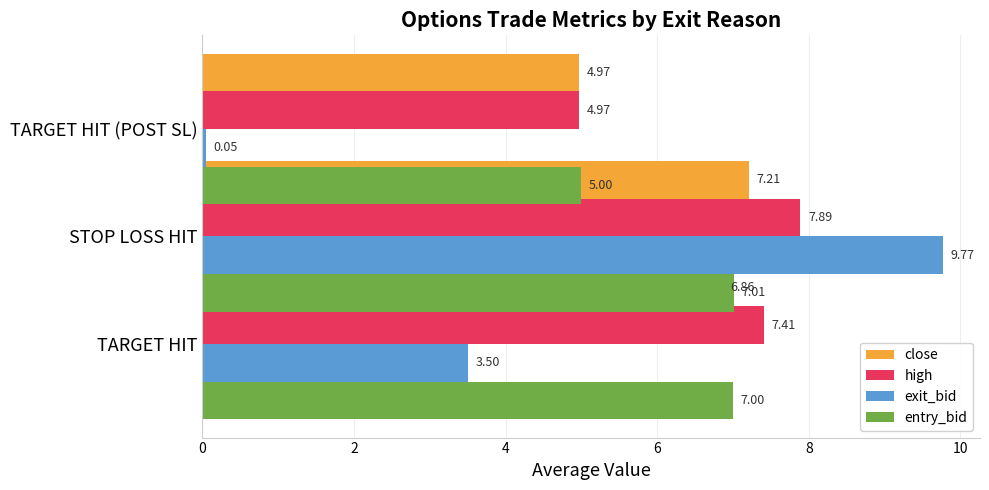

What is the minimum value shown in the chart?

0.1